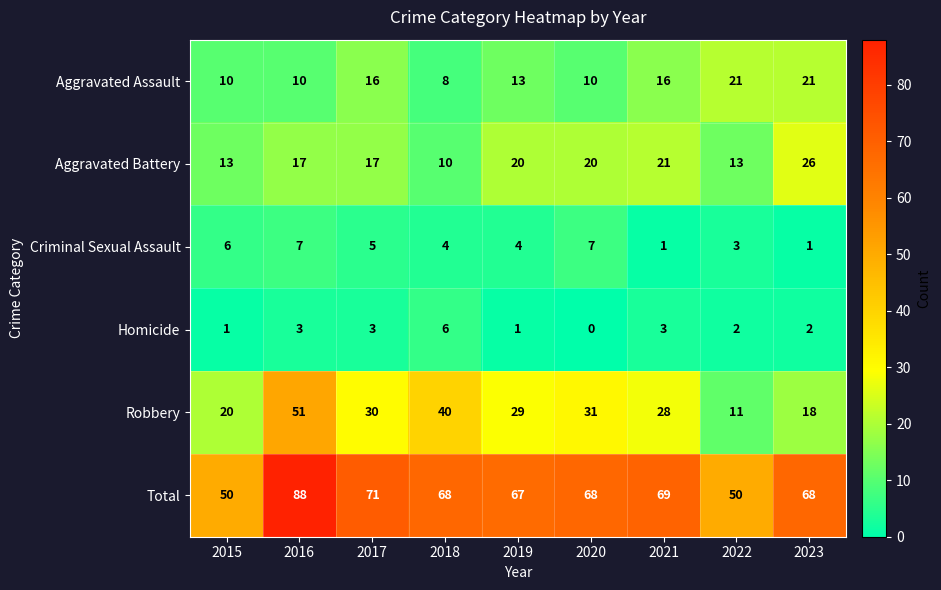

What is the sum of the Aggravated Battery values at 2018 and 2017?

27